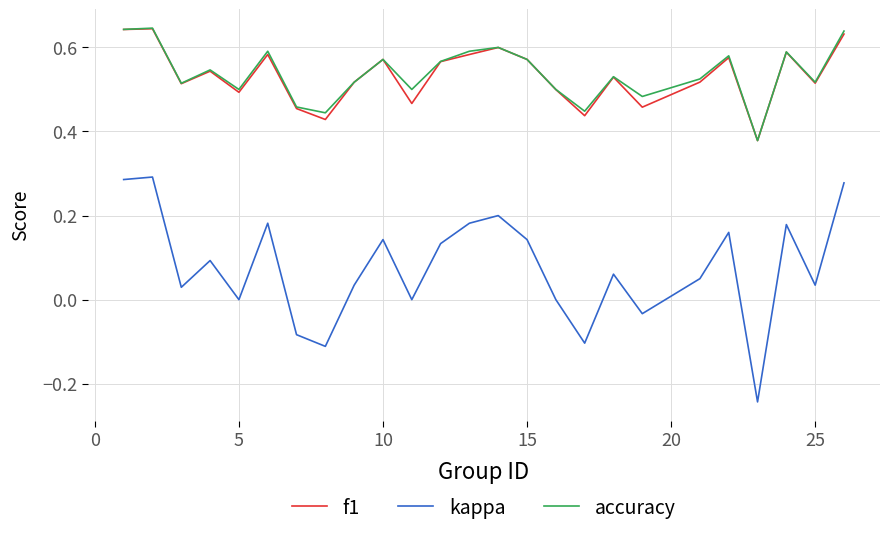

In kappa, how many points are lower than both neighbors (excluding endpoints)?

8